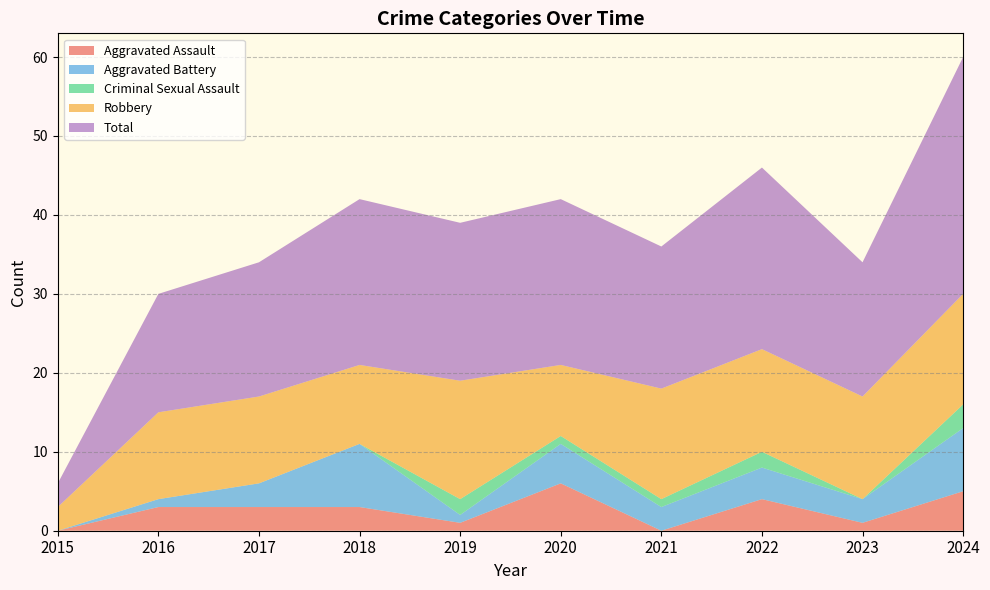

Reading right to left, list all the values displayed in this chart.

Aggravated Assault: 2024=5	2023=1	2022=4	2021=0	2020=6	2019=1	2018=3	2017=3	2016=3	2015=0
Aggravated Battery: 2024=8	2023=3	2022=4	2021=3	2020=5	2019=1	2018=8	2017=3	2016=1	2015=0
Criminal Sexual Assault: 2024=3	2023=0	2022=2	2021=1	2020=1	2019=2	2018=0	2017=0	2016=0	2015=0
Robbery: 2024=14	2023=13	2022=13	2021=14	2020=9	2019=15	2018=10	2017=11	2016=11	2015=3
Total: 2024=30	2023=17	2022=23	2021=18	2020=21	2019=20	2018=21	2017=17	2016=15	2015=3